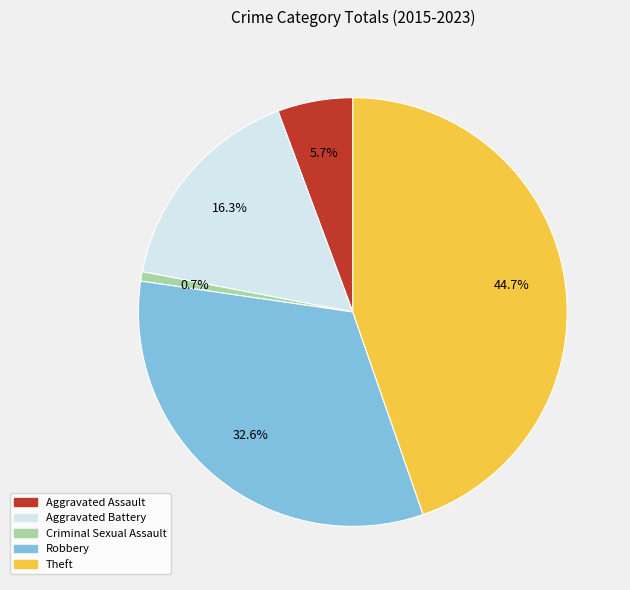

What is the ratio of the value at Theft to the value at Robbery?

1.4